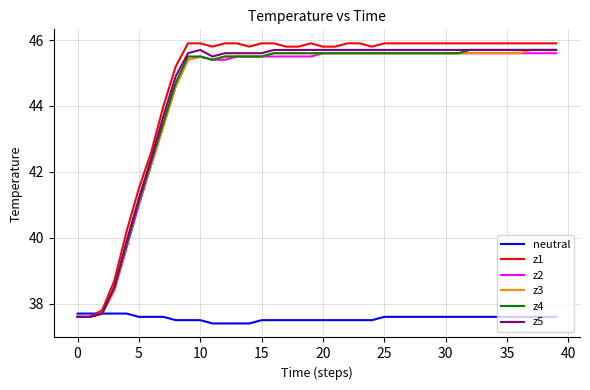

Does the chart have visible grid lines?

Yes